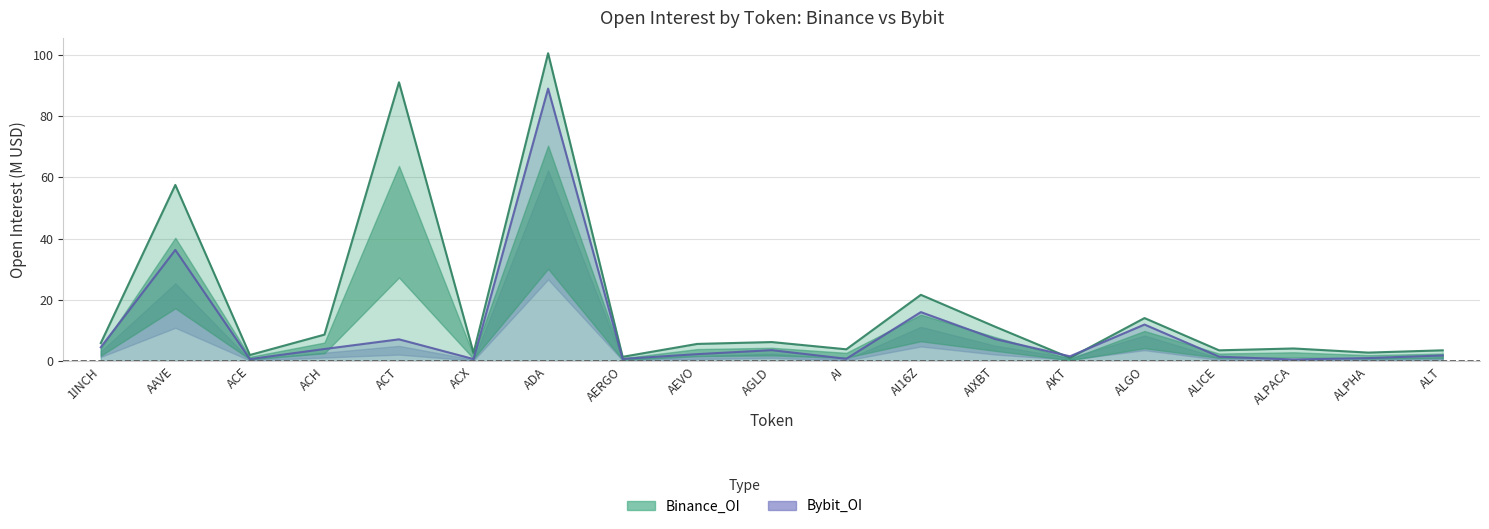

List the labels in order of Bybit_OI value, largest first.

ADA, AAVE, AI16Z, ALGO, AIXBT, ACT, 1INCH, ACH, AGLD, AEVO, ALT, AKT, ALICE, ALPHA, AI, AERGO, ACX, ACE, ALPACA